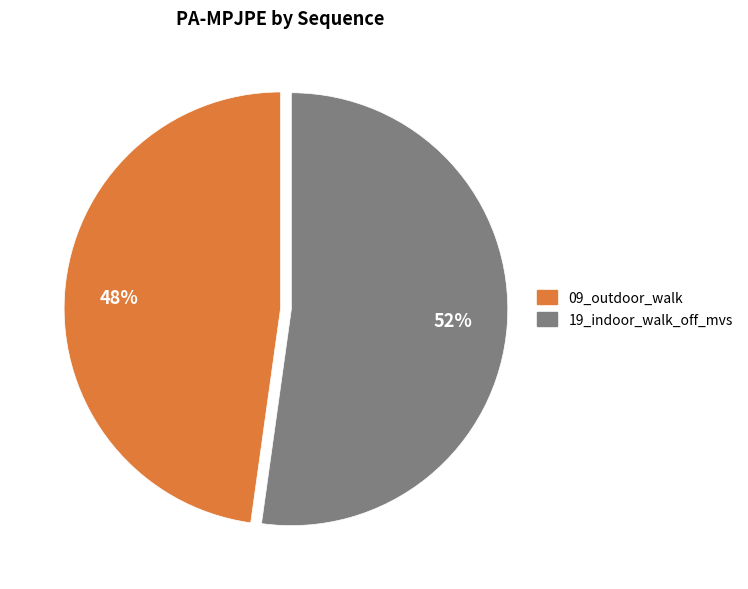

To the nearest percent, what is the combined percentage of 09_outdoor_walk and 19_indoor_walk_off_mvs?

100%